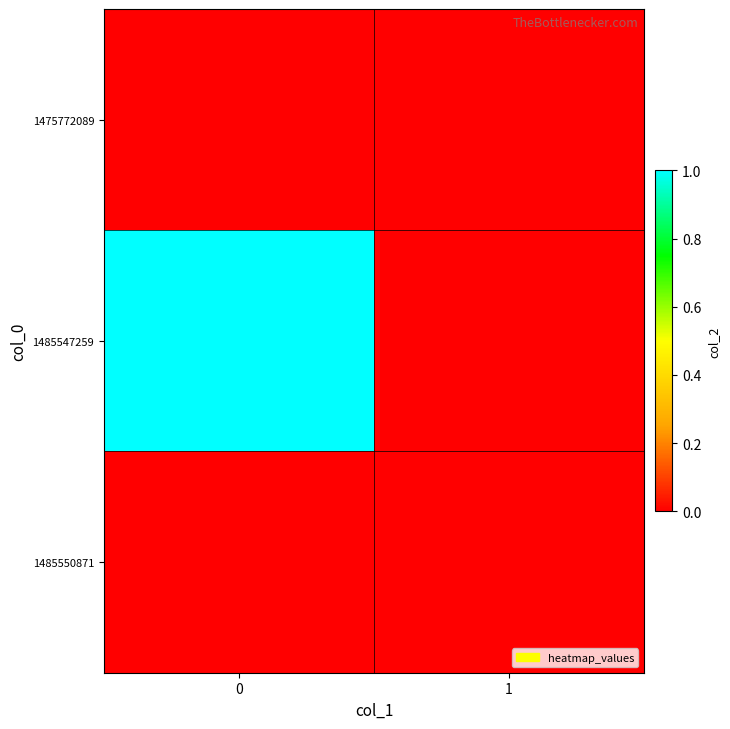

What is the total value across all series at 0?

1